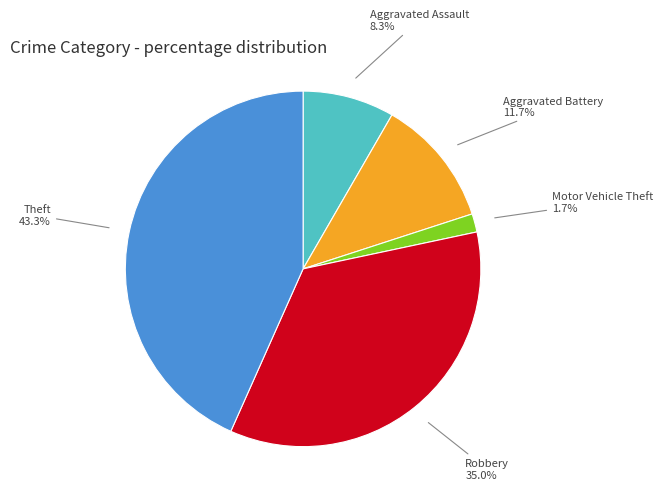

Does any single category account for the majority?

No